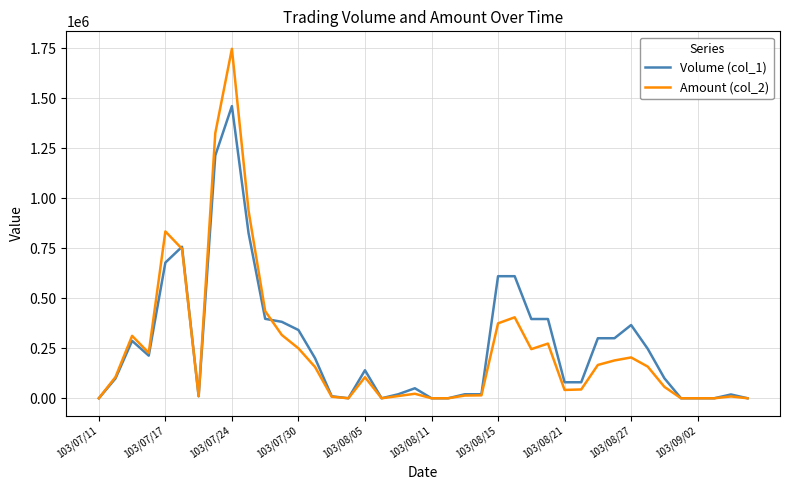

Rank the series by their maximum value, from highest to lowest.

Amount (col_2), Volume (col_1)